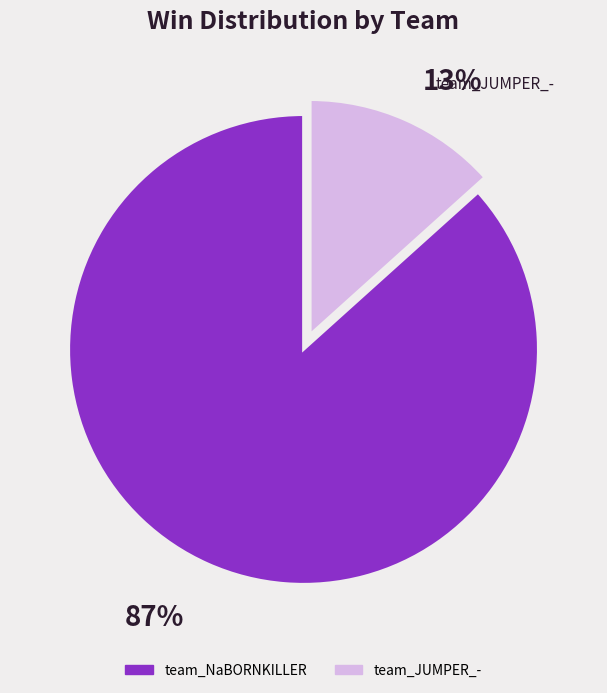

Is the sum of team_JUMPER_- and team_NaBORNKILLER greater than half?

Yes